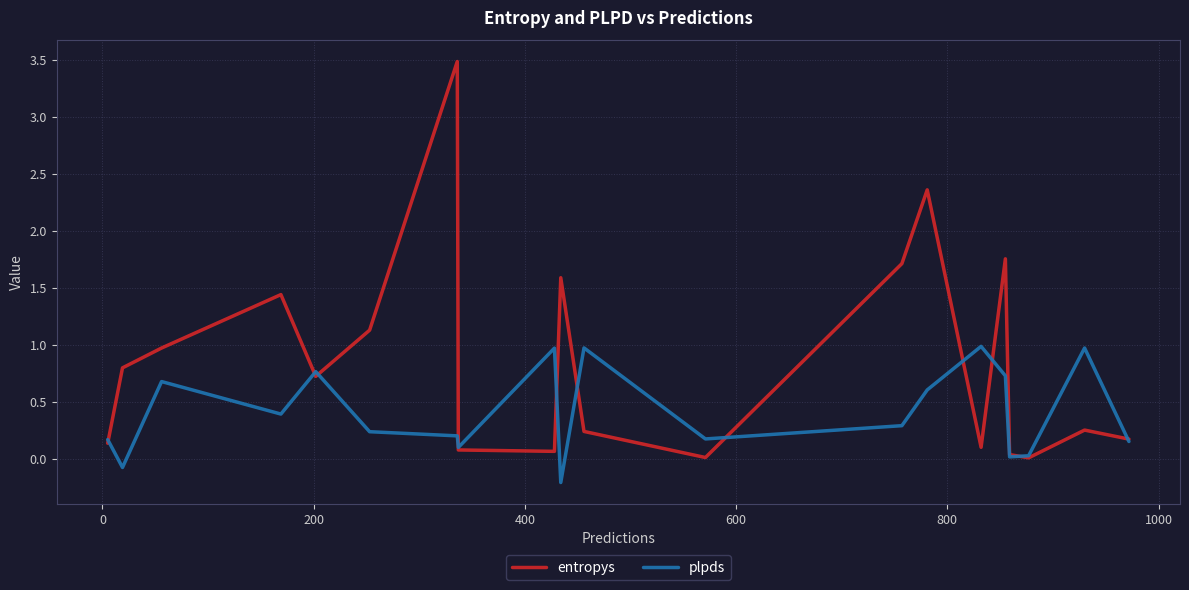

Rank the series by their maximum value, from lowest to highest.

plpds, entropys